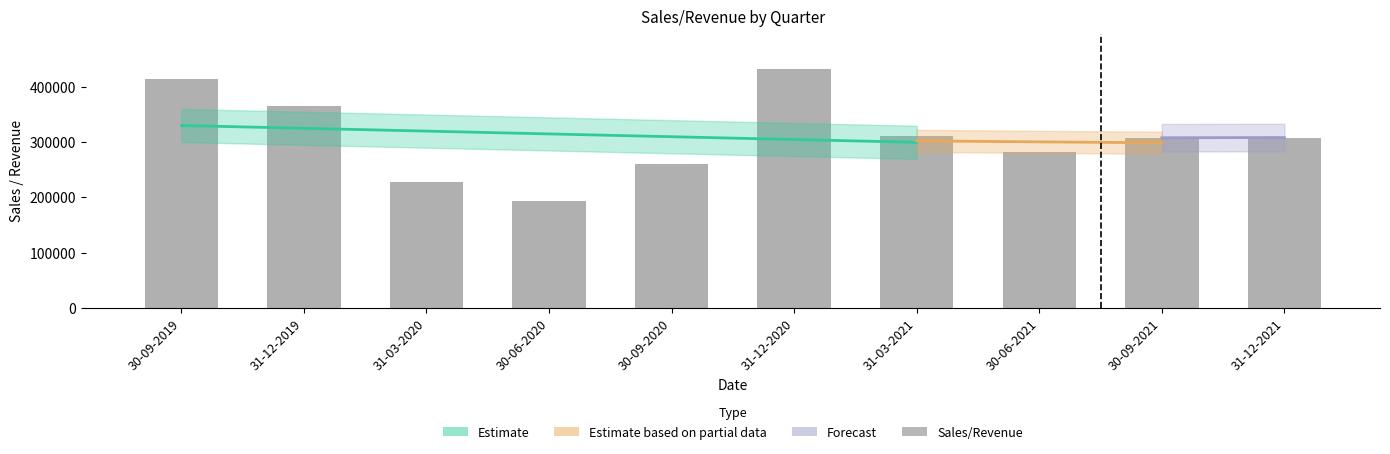

How many data points are less than 308281?

5